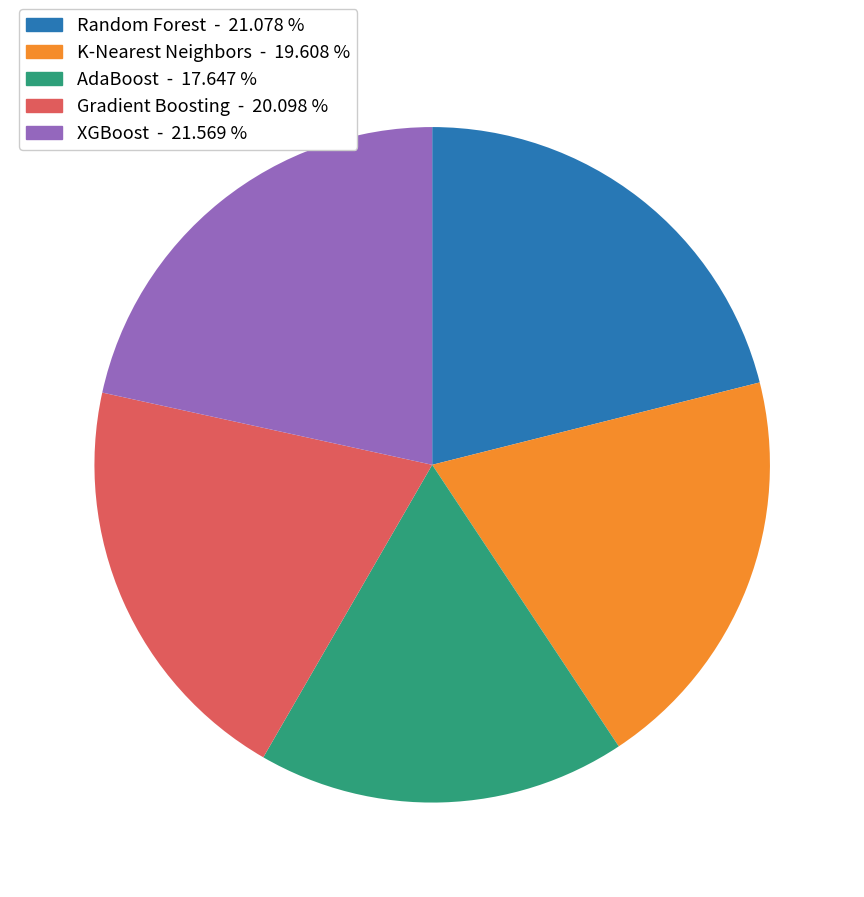

Is XGBoost the majority of the pie?

No